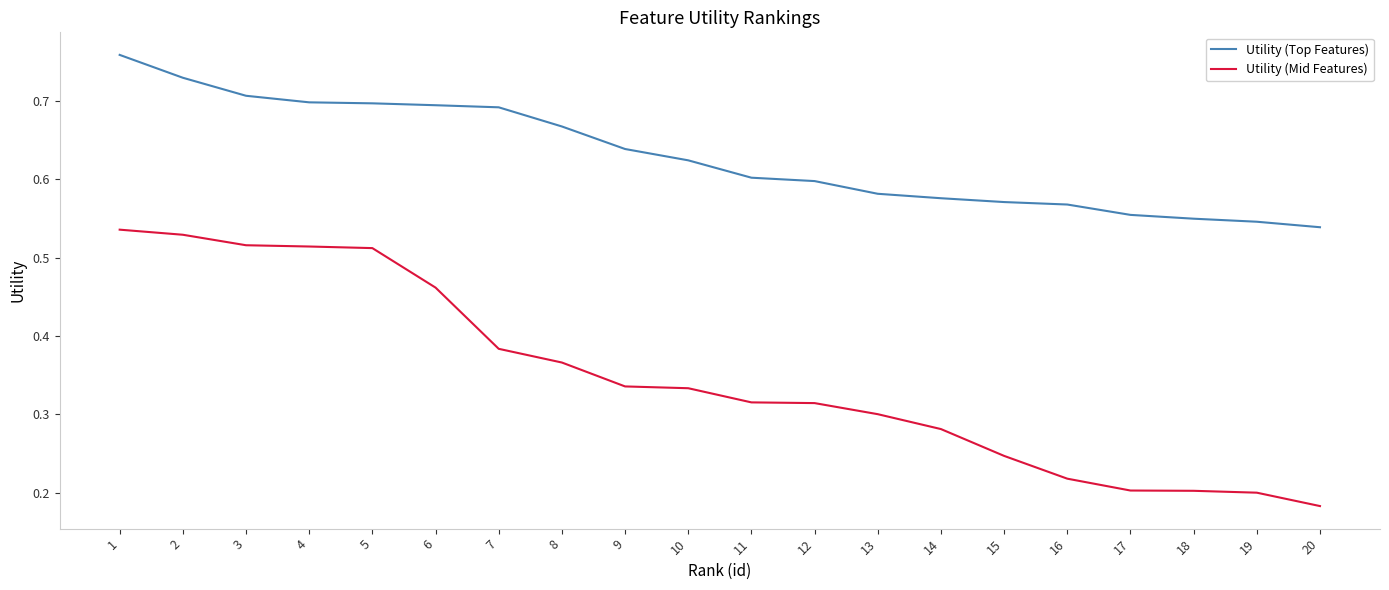

What is the total value across all series at 11?

0.9